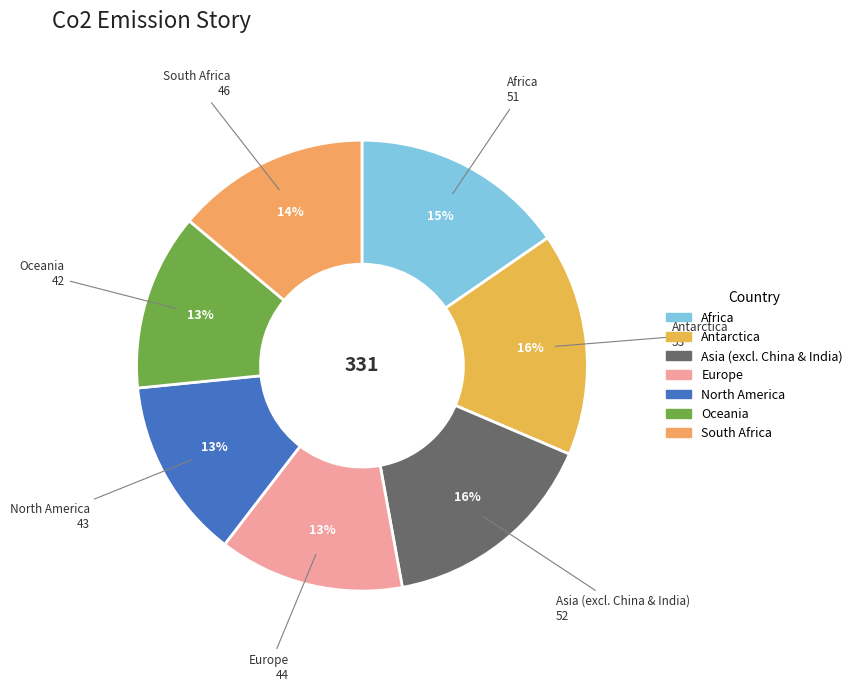

Count the number of slices in the pie.

7